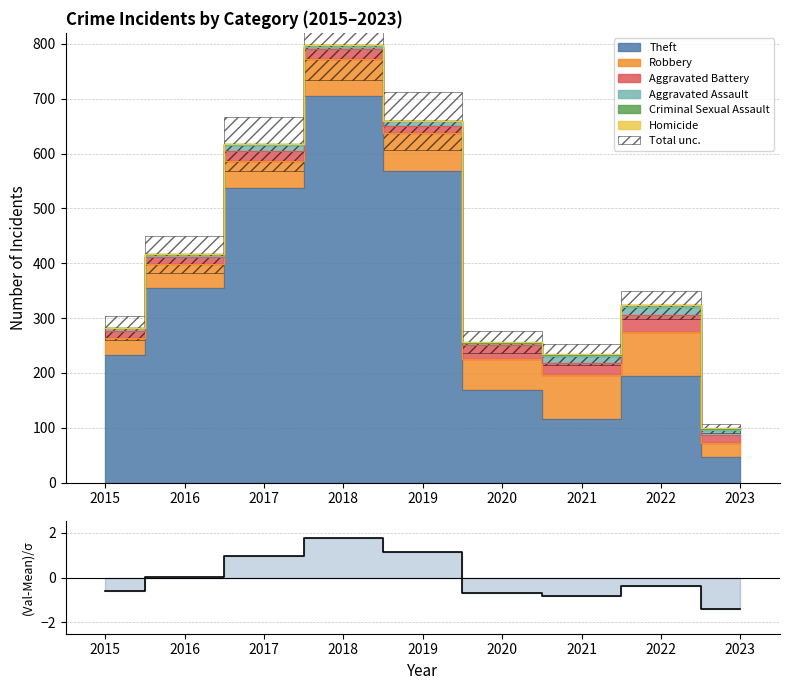

At which label does the data first exceed 0?

2016